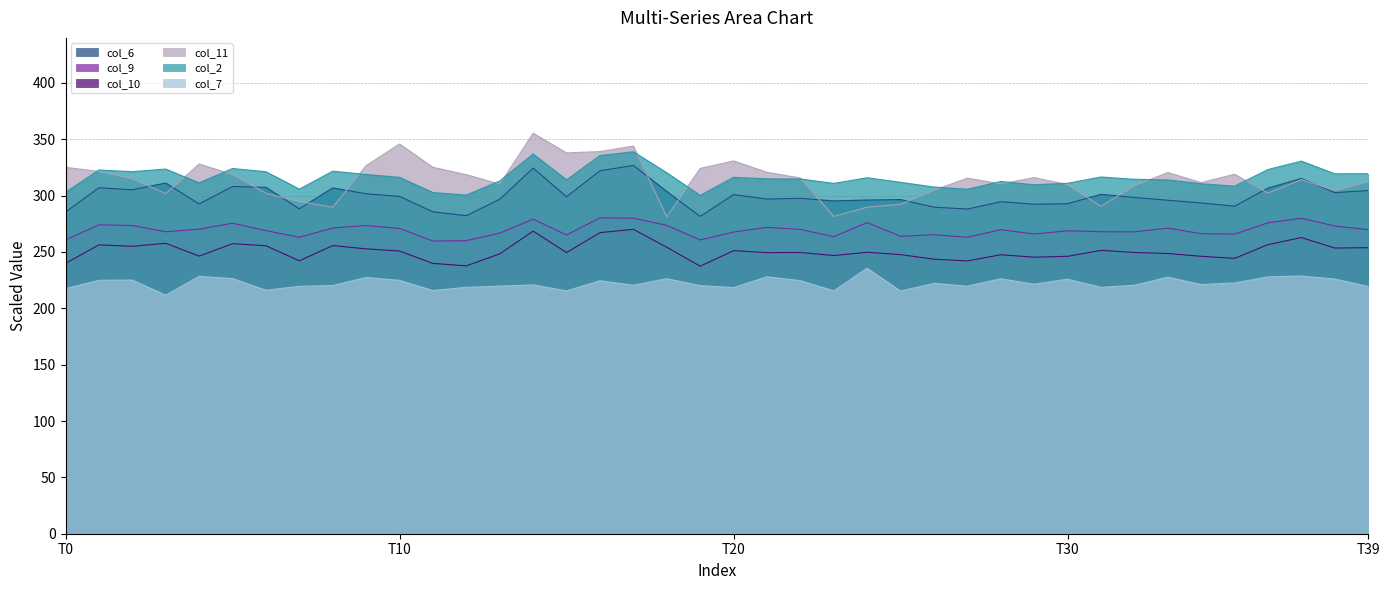

Reading left to right, transcribe all the data shown in this chart.

col_6: 285.5	307.0	305.2	311.2	292.6	308.1	307.4	288.3	306.9	301.7	299.3	285.7	282.2	296.8	324.5	299.0	322.1	326.9	303.8	281.6	300.9	297.0	297.7	295.4	296.1	296.5	289.8	288.1	294.6	292.4	292.8	301.2	298.4	295.9	293.6	290.6	306.7	315.2	302.7	304.5
col_9: 260.7	274.2	273.5	267.9	270.3	275.6	269.0	263.1	271.3	273.5	270.9	259.7	260.1	266.8	279.2	265.1	280.3	280.0	273.7	260.7	267.7	271.9	270.1	263.6	276.1	264.0	265.3	263.1	269.8	266.0	268.8	268.0	267.9	271.2	266.3	265.9	275.9	280.0	273.1	269.8
col_10: 239.9	256.3	255.1	257.7	246.4	257.4	255.5	242.2	255.7	252.8	250.9	239.9	237.7	248.4	268.6	249.5	267.2	270.1	254.2	237.4	251.2	249.5	249.6	246.9	249.8	247.7	243.6	242.1	247.5	245.4	246.2	251.4	249.6	248.7	246.2	244.4	256.5	262.8	253.5	253.8
col_11: 325.2	321.5	315.1	301.8	328.1	318.9	302.1	294.7	289.8	326.7	345.9	325.1	318.6	310.2	355.4	337.9	339.1	344.0	281.3	324.2	330.8	320.8	315.7	281.5	289.8	292.4	304.8	315.6	310.4	316.0	309.9	290.6	308.8	320.5	311.6	319.0	302.4	314.2	304.5	312.5
col_2: 303.0	322.8	321.3	323.6	311.4	324.1	321.2	305.8	321.7	318.8	316.3	302.8	300.5	313.1	337.0	314.0	335.6	338.9	320.4	300.3	316.2	314.9	314.8	310.9	315.9	311.9	307.7	305.7	312.6	309.7	311.0	316.6	314.5	314.0	310.6	308.4	323.2	330.6	319.4	319.5
col_7: 217.5	224.9	225.1	211.7	228.4	226.4	216.1	219.5	220.3	227.4	224.8	215.8	218.7	219.7	220.9	215.5	224.5	220.5	226.3	220.1	218.4	228.0	224.6	215.5	235.6	215.4	222.2	219.7	226.3	221.4	225.9	218.7	220.5	227.6	221.2	222.5	228.0	228.7	226.0	219.4